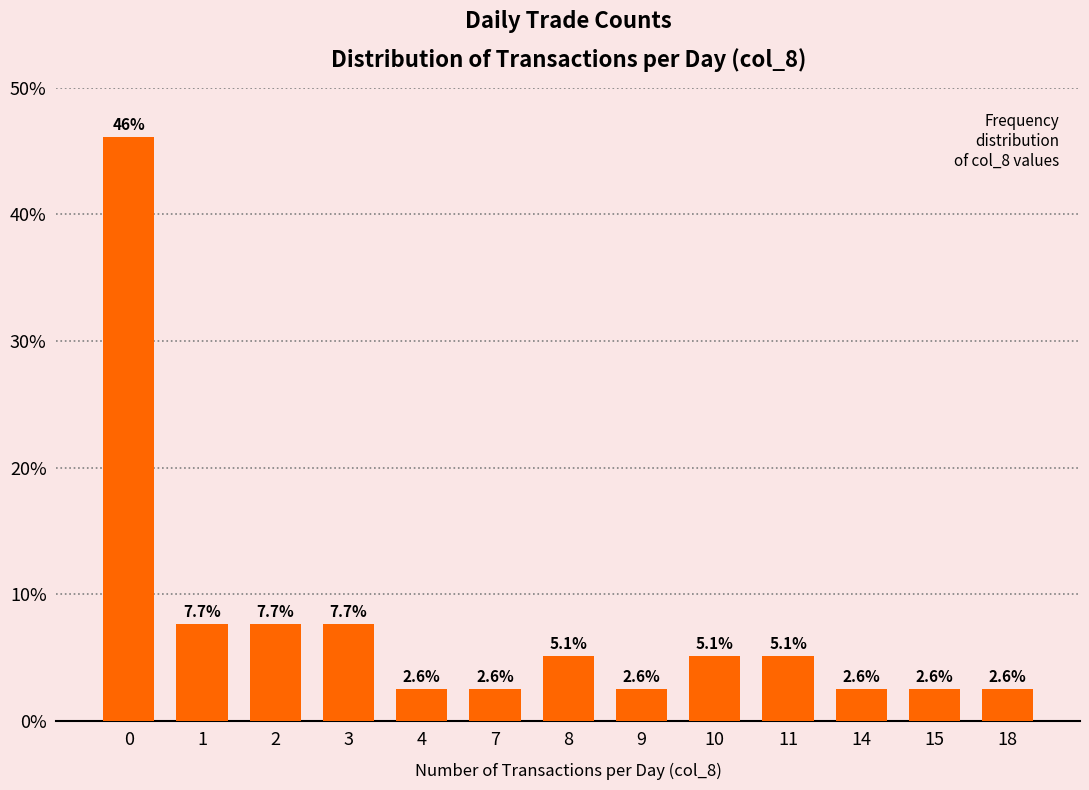

The chart shows a value of 2.6 at 18. True or false?

True